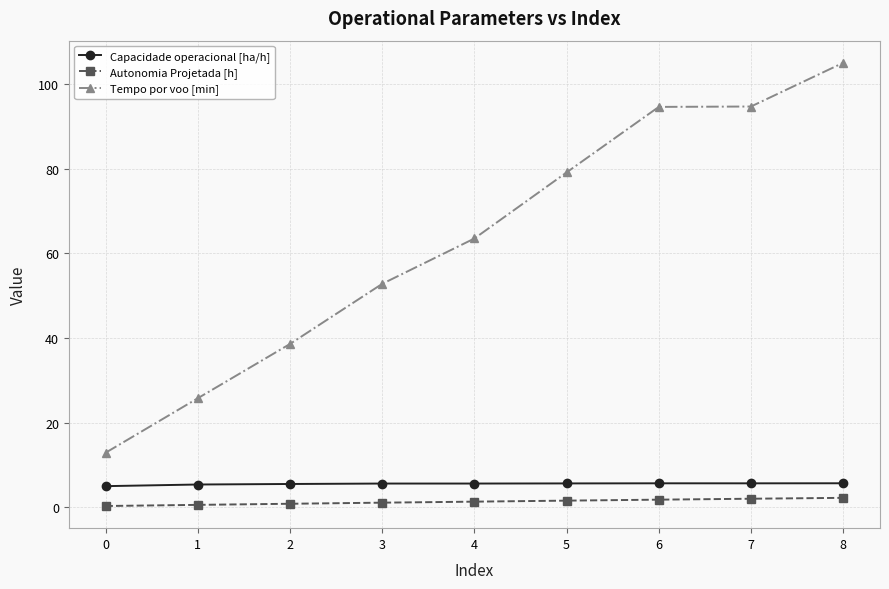

What is the difference between the maximum and minimum values in the Capacidade operacional [ha/h] series?

0.7